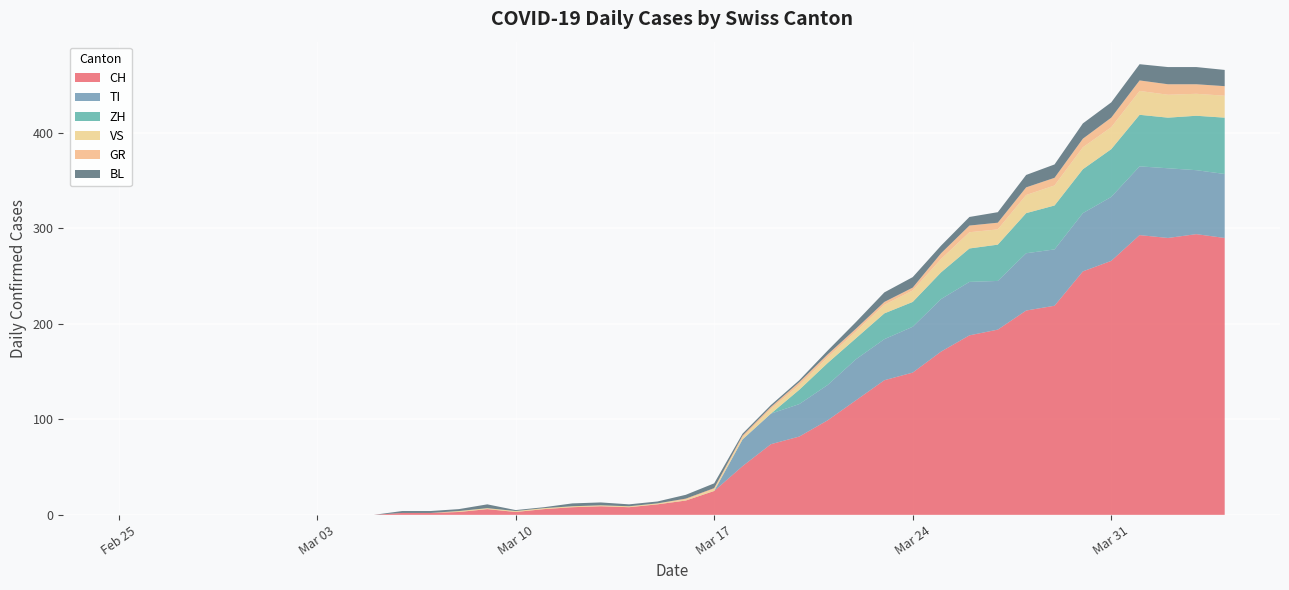

Reading left to right, extract all data points from this chart.

CH: 2020-02-25=0	2020-02-26=0	2020-02-27=0	2020-02-28=0	2020-02-29=0	2020-03-01=0	2020-03-02=0	2020-03-03=0	2020-03-04=0	2020-03-05=0	2020-03-06=2	2020-03-07=2	2020-03-08=3	2020-03-09=6	2020-03-10=3	2020-03-11=6	2020-03-12=8	2020-03-13=9	2020-03-14=8	2020-03-15=11	2020-03-16=15	2020-03-17=25	2020-03-18=51	2020-03-19=74	2020-03-20=82	2020-03-21=99	2020-03-22=120	2020-03-23=141	2020-03-24=149	2020-03-25=171	2020-03-26=188	2020-03-27=194	2020-03-28=214	2020-03-29=219	2020-03-30=255	2020-03-31=266	2020-04-01=293	2020-04-02=290	2020-04-03=294	2020-04-04=290
GR: 2020-02-25=0	2020-02-26=0	2020-02-27=0	2020-02-28=0	2020-02-29=0	2020-03-01=0	2020-03-02=0	2020-03-03=0	2020-03-04=0	2020-03-05=0	2020-03-06=0	2020-03-07=0	2020-03-08=0	2020-03-09=0	2020-03-10=0	2020-03-11=0	2020-03-12=0	2020-03-13=0	2020-03-14=0	2020-03-15=0	2020-03-16=1	2020-03-17=1	2020-03-18=2	2020-03-19=2	2020-03-20=3	2020-03-21=3	2020-03-22=3	2020-03-23=3	2020-03-24=3	2020-03-25=6	2020-03-26=7	2020-03-27=7	2020-03-28=8	2020-03-29=8	2020-03-30=9	2020-03-31=10	2020-04-01=11	2020-04-02=11	2020-04-03=10	2020-04-04=10
VS: 2020-02-25=0	2020-02-26=0	2020-02-27=0	2020-02-28=0	2020-02-29=0	2020-03-01=0	2020-03-02=0	2020-03-03=0	2020-03-04=0	2020-03-05=0	2020-03-06=0	2020-03-07=0	2020-03-08=1	2020-03-09=1	2020-03-10=1	2020-03-11=1	2020-03-12=1	2020-03-13=1	2020-03-14=1	2020-03-15=1	2020-03-16=1	2020-03-17=2	2020-03-18=2	2020-03-19=5	2020-03-20=5	2020-03-21=6	2020-03-22=7	2020-03-23=9	2020-03-24=12	2020-03-25=14	2020-03-26=17	2020-03-27=16	2020-03-28=19	2020-03-29=21	2020-03-30=23	2020-03-31=23	2020-04-01=25	2020-04-02=24	2020-04-03=23	2020-04-04=23
TI: 2020-02-25=0	2020-02-26=0	2020-02-27=0	2020-02-28=0	2020-02-29=0	2020-03-01=0	2020-03-02=0	2020-03-03=0	2020-03-04=0	2020-03-05=0	2020-03-06=0	2020-03-07=0	2020-03-08=0	2020-03-09=0	2020-03-10=0	2020-03-11=0	2020-03-12=0	2020-03-13=0	2020-03-14=0	2020-03-15=0	2020-03-16=0	2020-03-17=0	2020-03-18=28	2020-03-19=32	2020-03-20=34	2020-03-21=37	2020-03-22=43	2020-03-23=43	2020-03-24=48	2020-03-25=55	2020-03-26=56	2020-03-27=51	2020-03-28=60	2020-03-29=59	2020-03-30=61	2020-03-31=67	2020-04-01=72	2020-04-02=73	2020-04-03=67	2020-04-04=67
BL: 2020-02-25=0	2020-02-26=0	2020-02-27=0	2020-02-28=0	2020-02-29=0	2020-03-01=0	2020-03-02=0	2020-03-03=0	2020-03-04=0	2020-03-05=0	2020-03-06=2	2020-03-07=2	2020-03-08=2	2020-03-09=4	2020-03-10=1	2020-03-11=1	2020-03-12=3	2020-03-13=3	2020-03-14=2	2020-03-15=2	2020-03-16=4	2020-03-17=5	2020-03-18=2	2020-03-19=2	2020-03-20=2	2020-03-21=4	2020-03-22=7	2020-03-23=10	2020-03-24=11	2020-03-25=8	2020-03-26=9	2020-03-27=11	2020-03-28=13	2020-03-29=14	2020-03-30=16	2020-03-31=16	2020-04-01=17	2020-04-02=18	2020-04-03=18	2020-04-04=17
ZH: 2020-02-25=0	2020-02-26=0	2020-02-27=0	2020-02-28=0	2020-02-29=0	2020-03-01=0	2020-03-02=0	2020-03-03=0	2020-03-04=0	2020-03-05=0	2020-03-06=0	2020-03-07=0	2020-03-08=0	2020-03-09=0	2020-03-10=0	2020-03-11=0	2020-03-12=0	2020-03-13=0	2020-03-14=0	2020-03-15=0	2020-03-16=0	2020-03-17=0	2020-03-18=0	2020-03-19=0	2020-03-20=15	2020-03-21=23	2020-03-22=22	2020-03-23=27	2020-03-24=26	2020-03-25=28	2020-03-26=35	2020-03-27=38	2020-03-28=42	2020-03-29=46	2020-03-30=46	2020-03-31=50	2020-04-01=54	2020-04-02=53	2020-04-03=57	2020-04-04=59